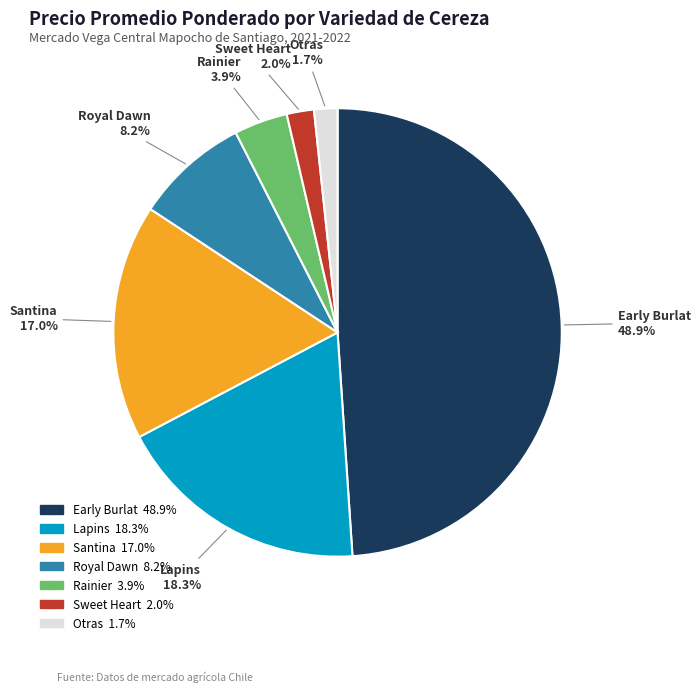

Is there any slice that represents more than half of the pie?

No